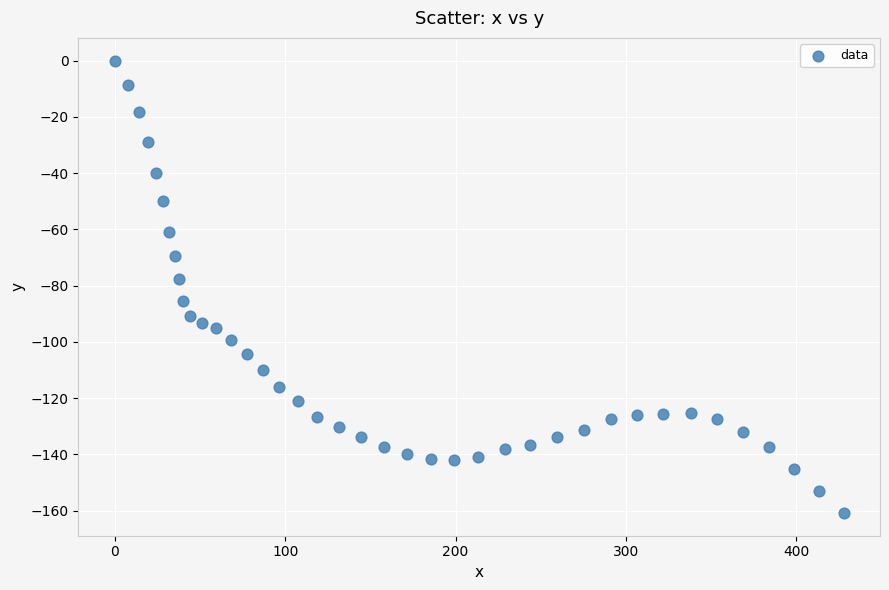

What Y value in the scatter plot is closest to -80?

-77.5